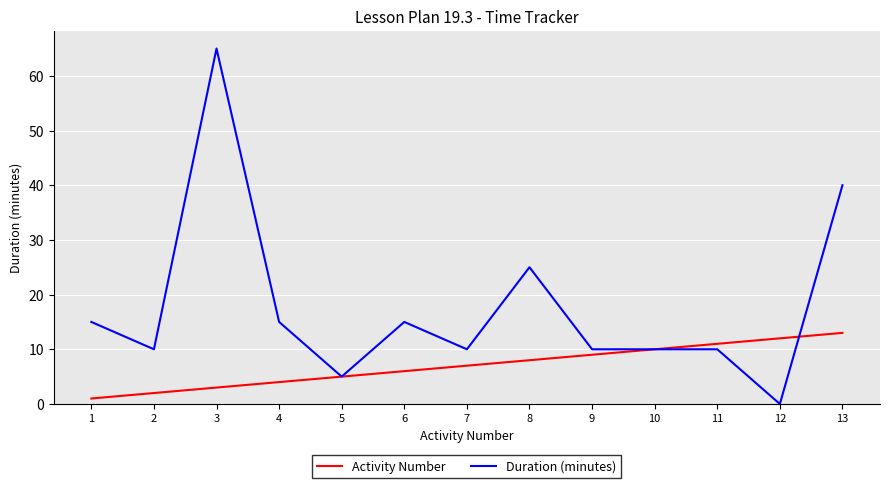

Reading right to left, list all the values displayed in this chart.

Activity Number: 13=13	12=12	11=11	10=10	9=9	8=8	7=7	6=6	5=5	4=4	3=3	2=2	1=1
Duration (minutes): 13=40	12=0	11=10	10=10	9=10	8=25	7=10	6=15	5=5	4=15	3=65	2=10	1=15